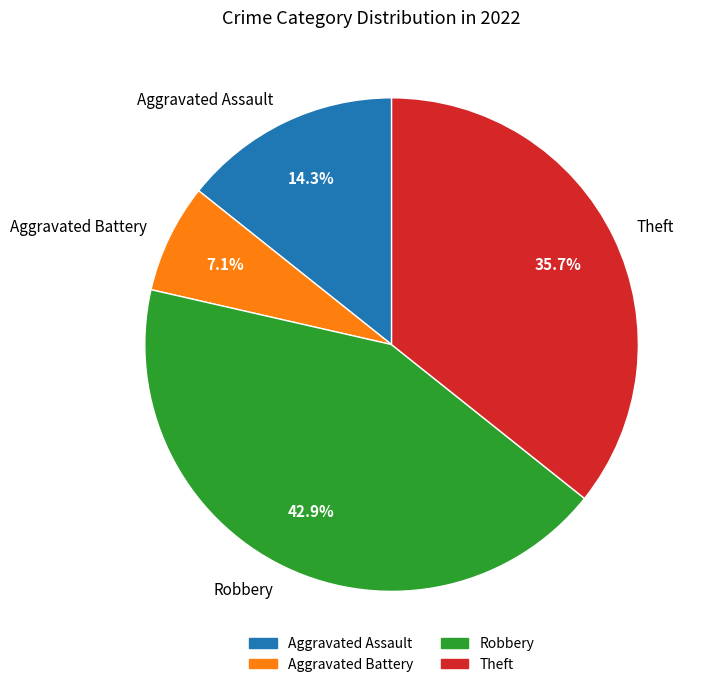

What percentage is NOT represented by Robbery?

57.1%